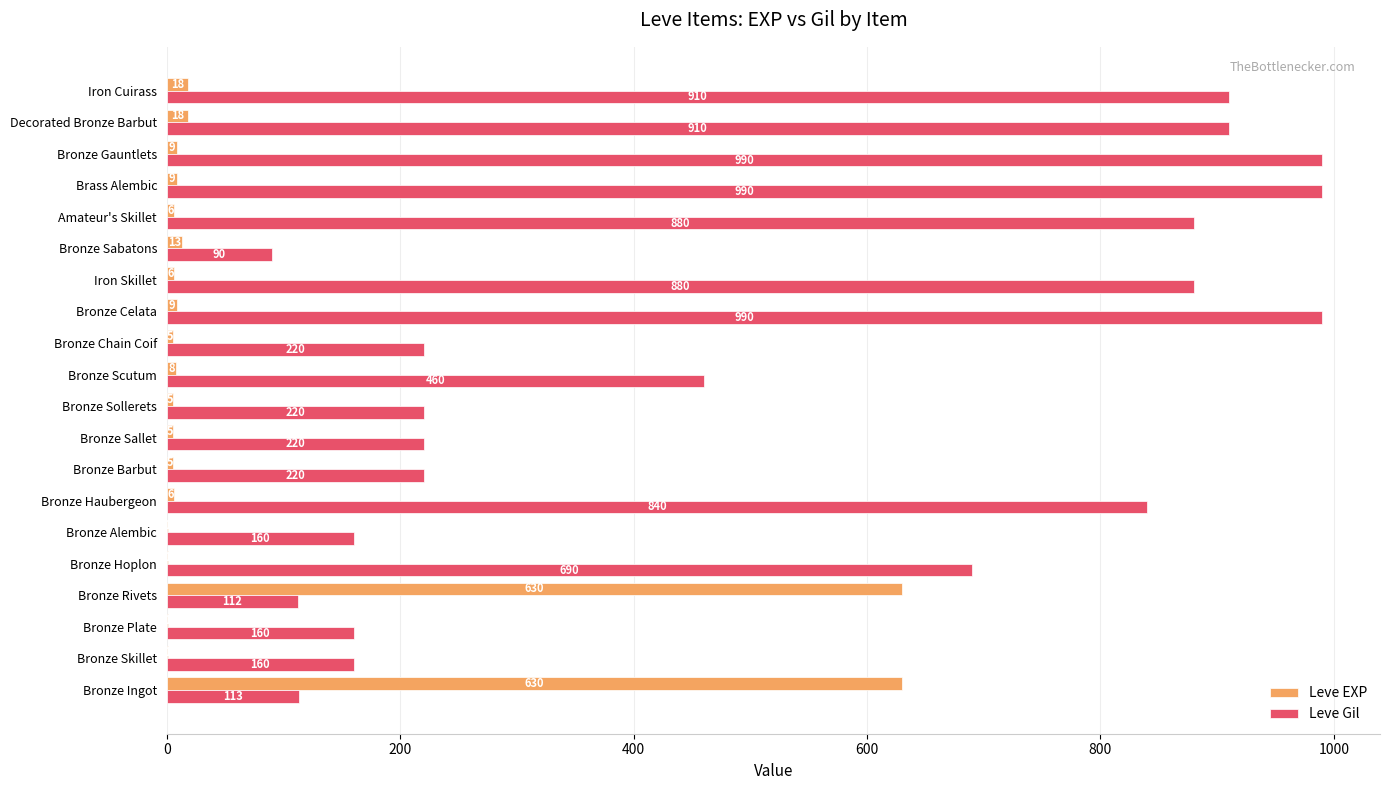

Is it true that Leve Gil equals 160 at Bronze Alembic?

True